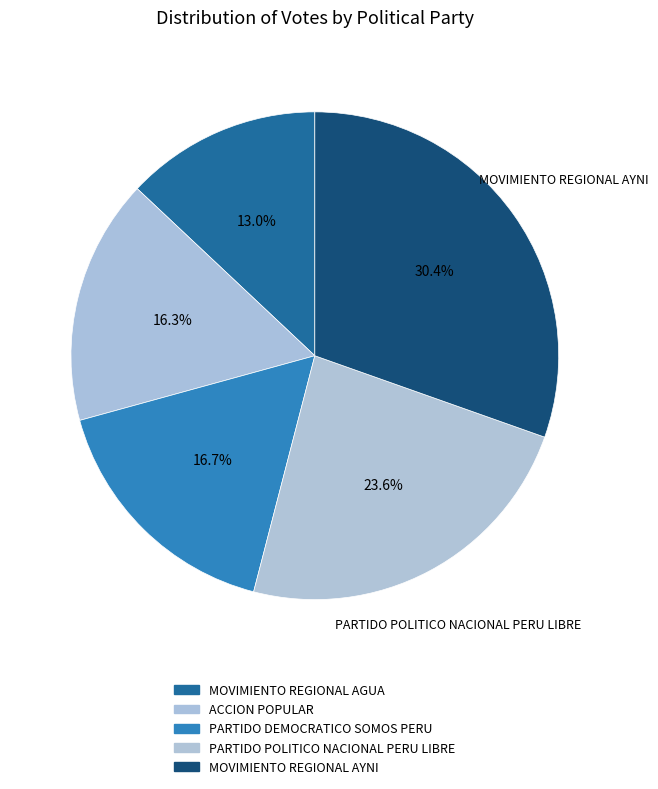

Does any single category account for the majority?

No